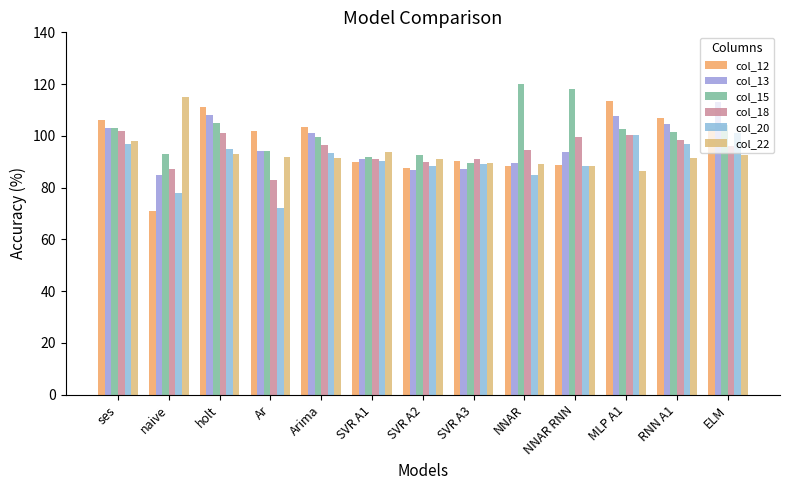

Count the number of data series in this chart.

6